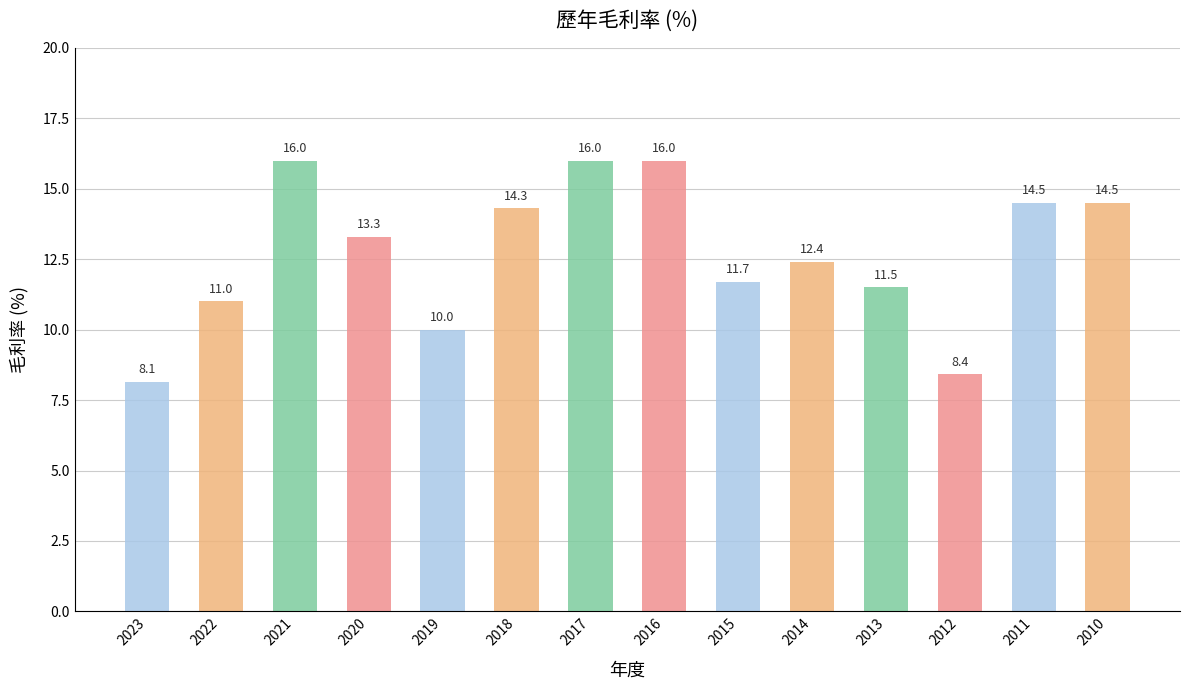

Reading left to right, transcribe all the data shown in this chart.

8.1	11.0	16.0	13.3	10.0	14.3	16.0	16.0	11.7	12.4	11.5	8.4	14.5	14.5